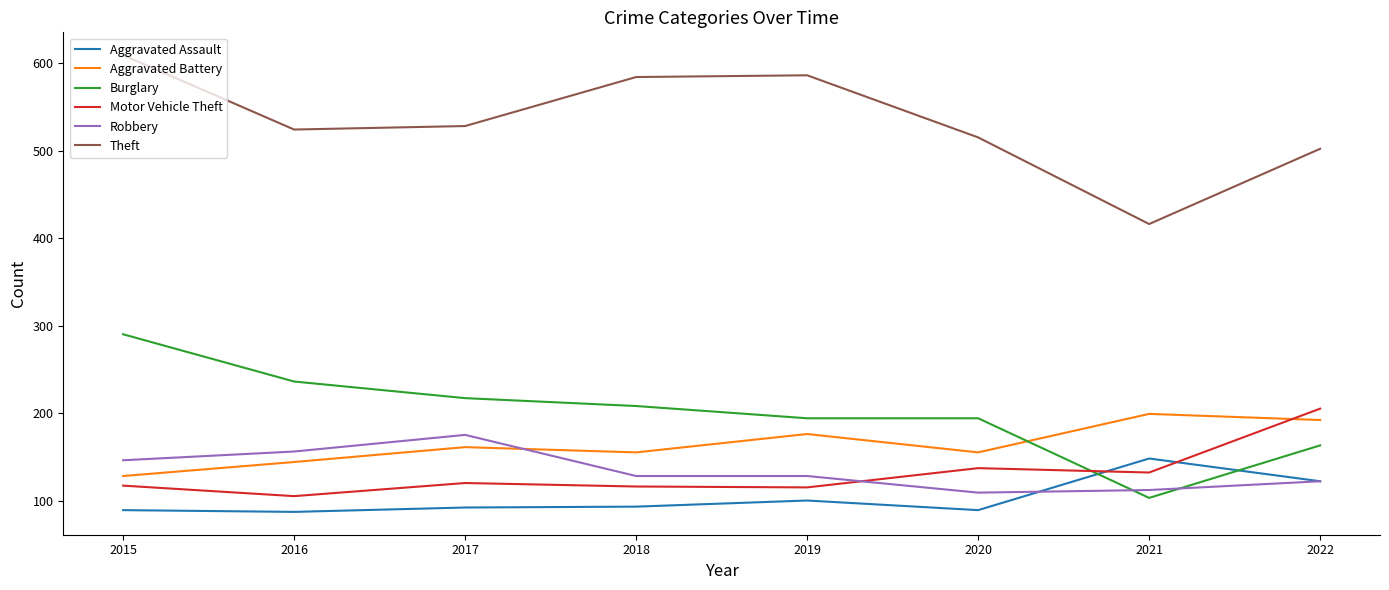

At which category is the sum across all series the highest?

2015